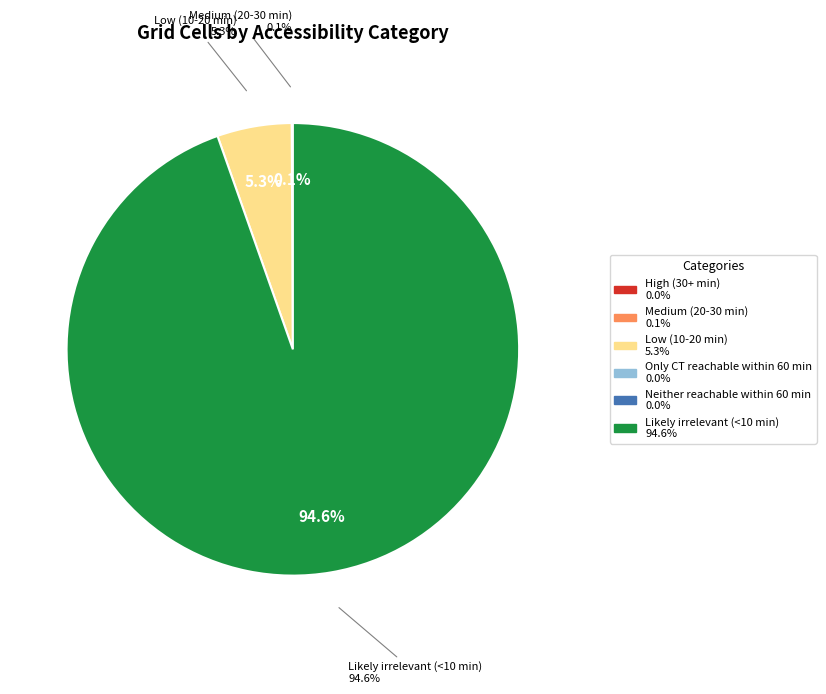

What portion of the pie excludes Medium (20-30 min)?

99.9%